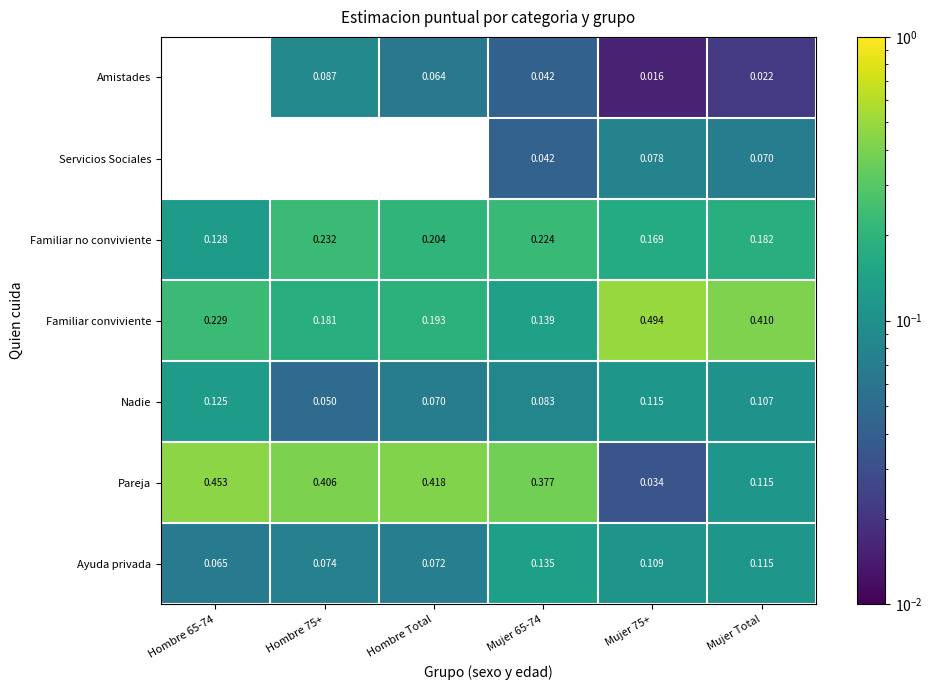

Is it true that Pareja equals 0.1 at Hombre Total?

False